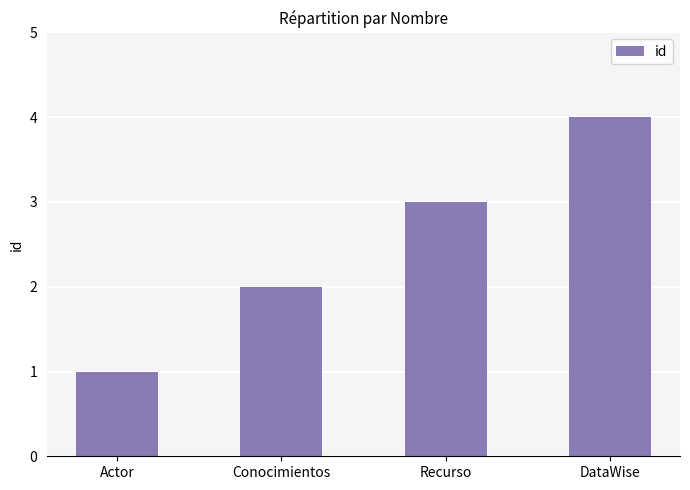

The chart shows a value of 4 at Recurso. True or false?

False